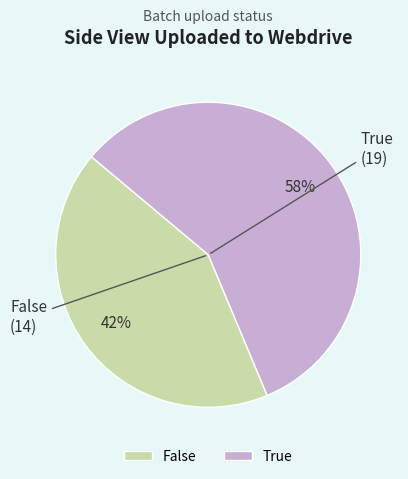

To the nearest percent, what portion does True represent?

58%